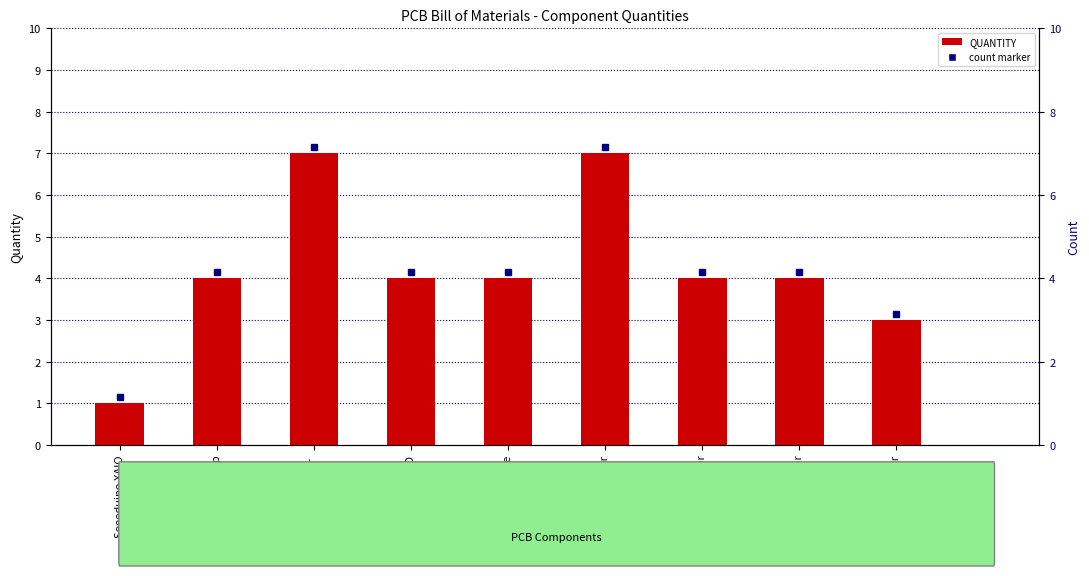

What value does the data have at Lm321 Op Amp?

4